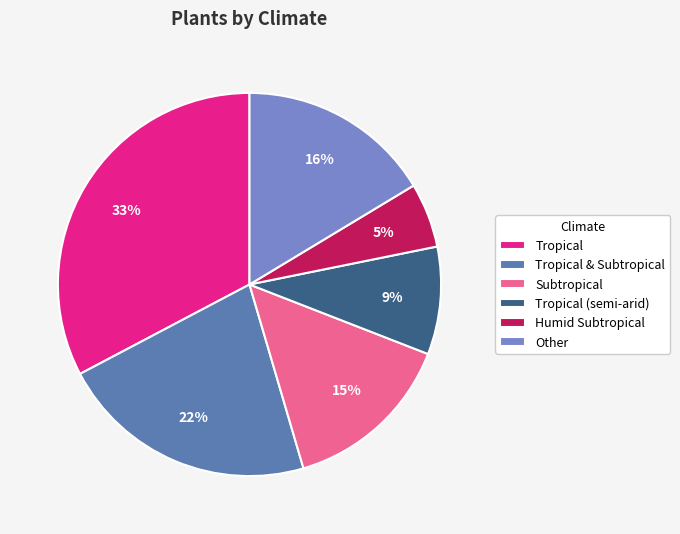

To the nearest percent, what is the average slice percentage?

17%